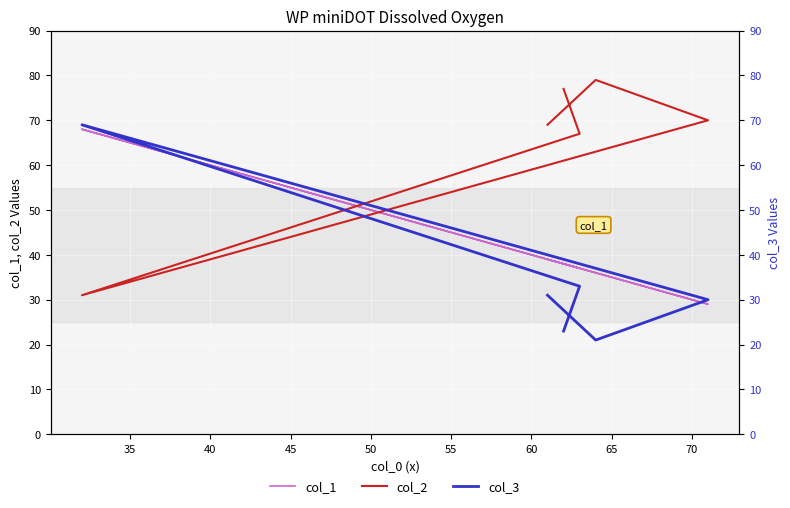

Count the number of categories in the chart.

6